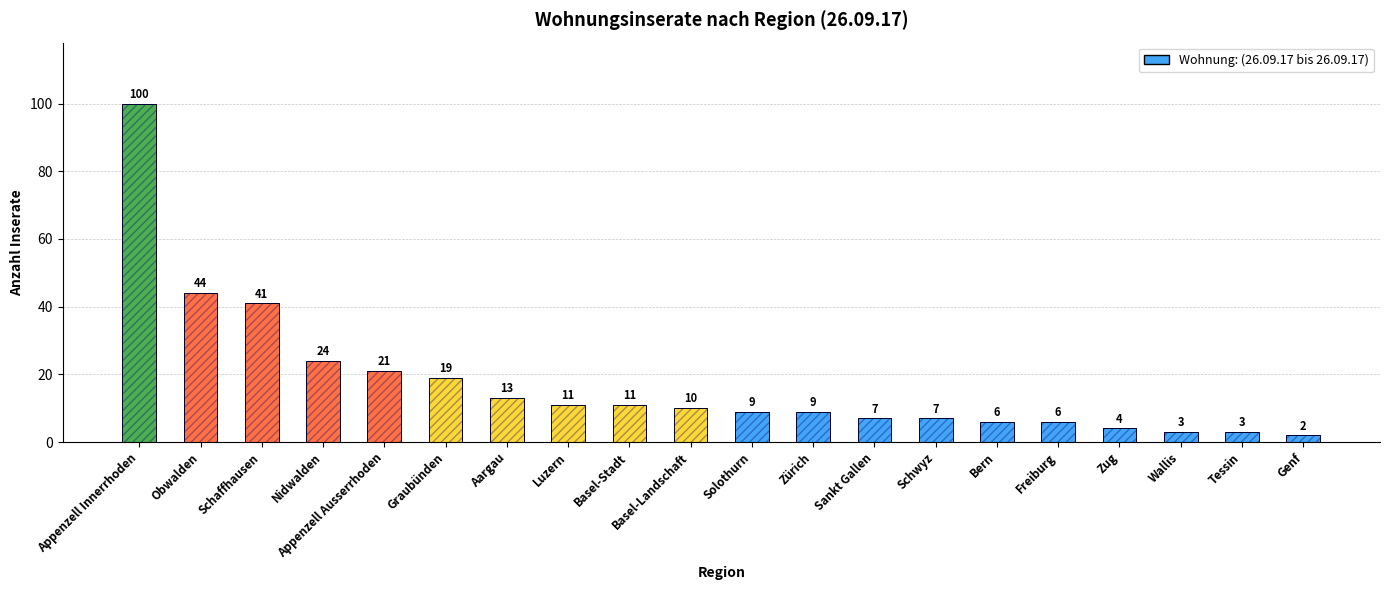

Are the bars horizontal?

No